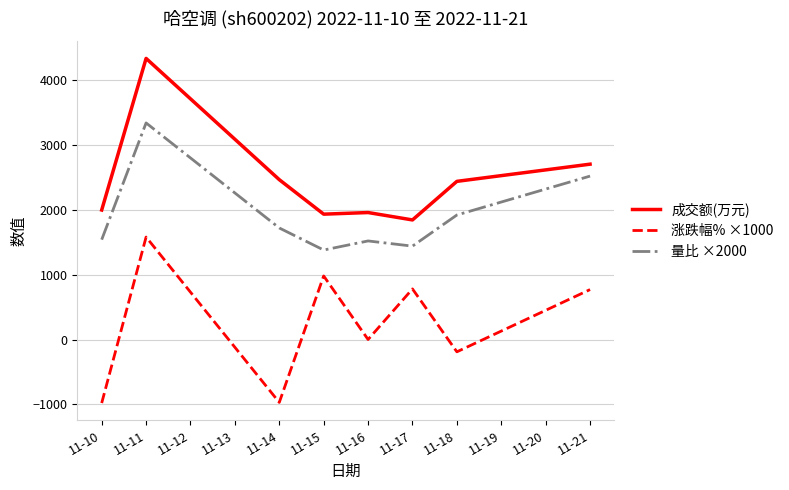

What is the average value of the 成交额(万元) series?

2459